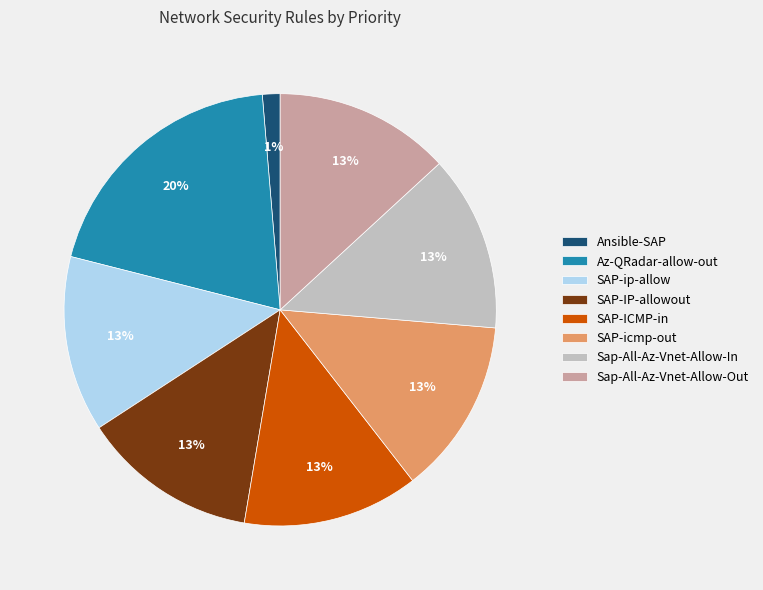

Count the number of slices in the pie.

8